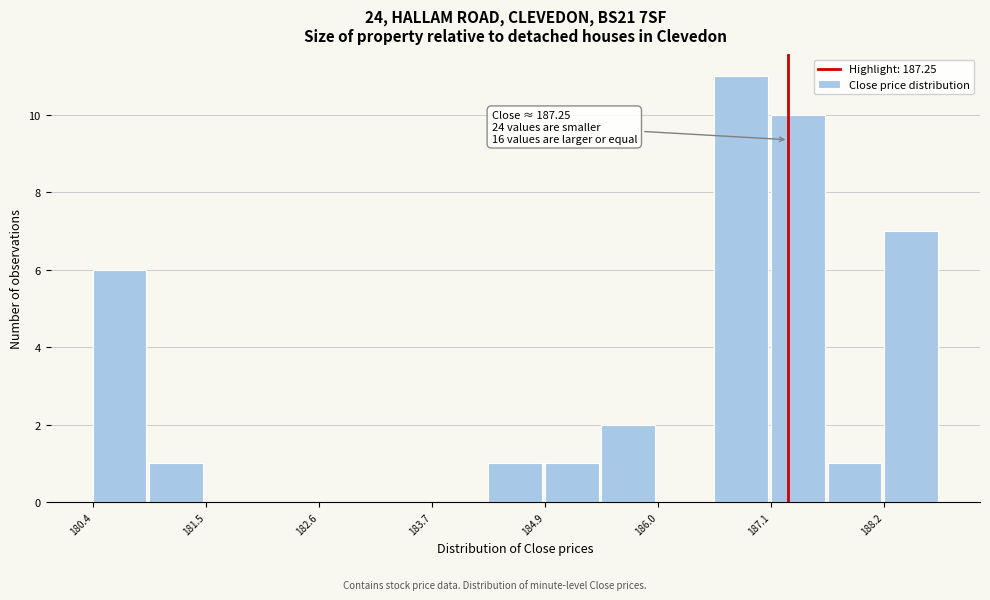

Read against the x-axis, roughly where is the centre of the tallest bar?

186.8